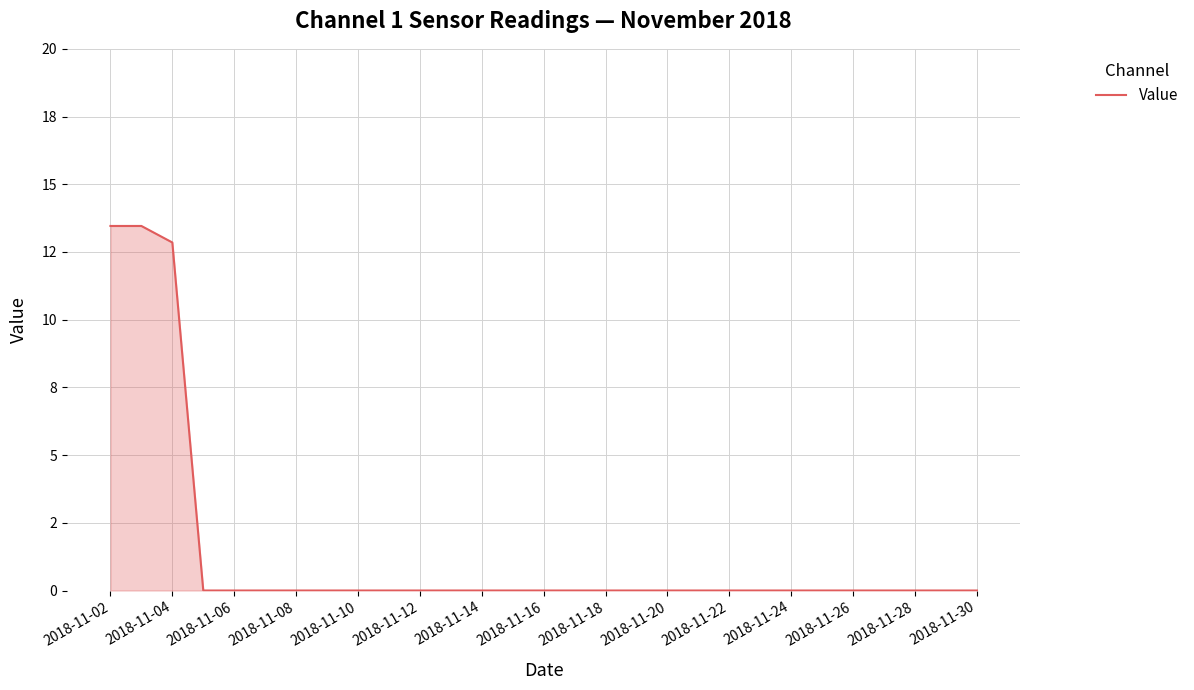

Does the chart display data point markers on the line(s)?

No